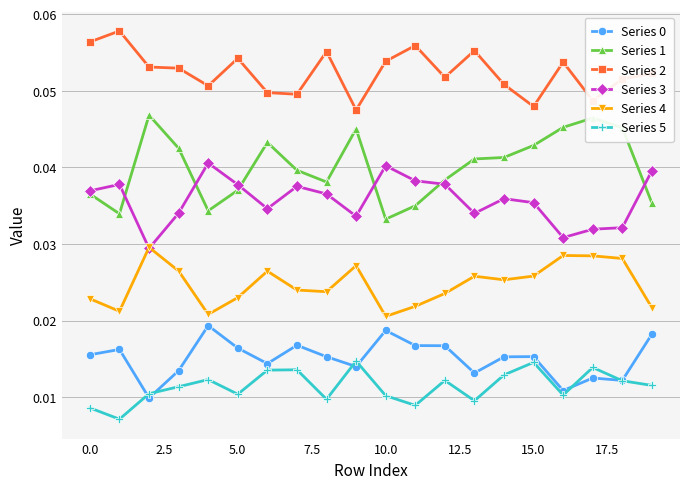

In Series 2, how many points are lower than both neighbors (excluding endpoints)?

6